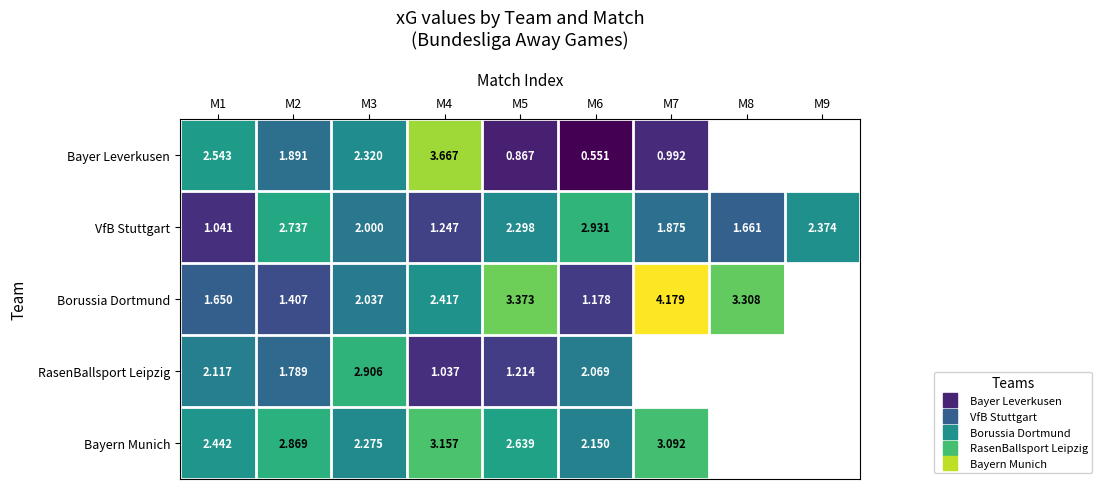

Which category has the lowest value in the Borussia Dortmund series?

M6